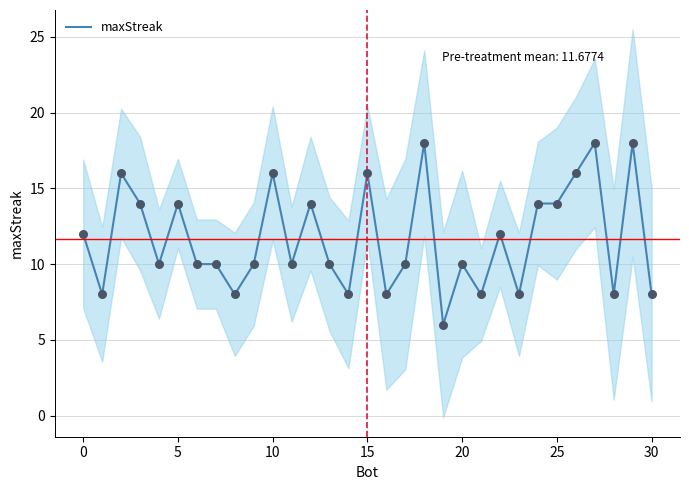

True or false: maxStreak has a value of 6 at 0.

False